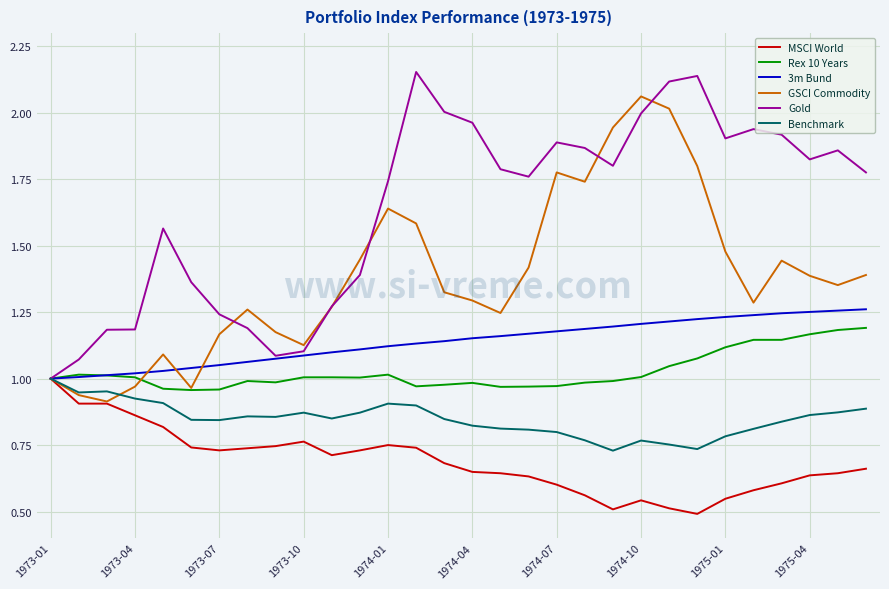

What is the sum of all MSCI World values?

20.6